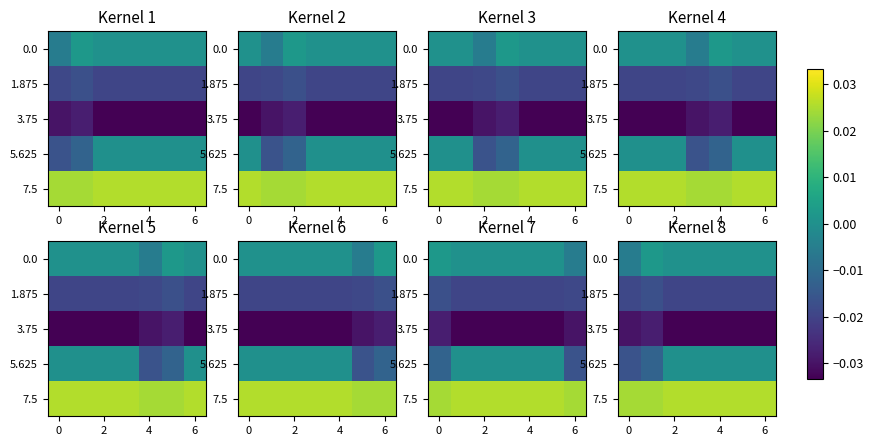

Between 0 and 2, which is larger?

2